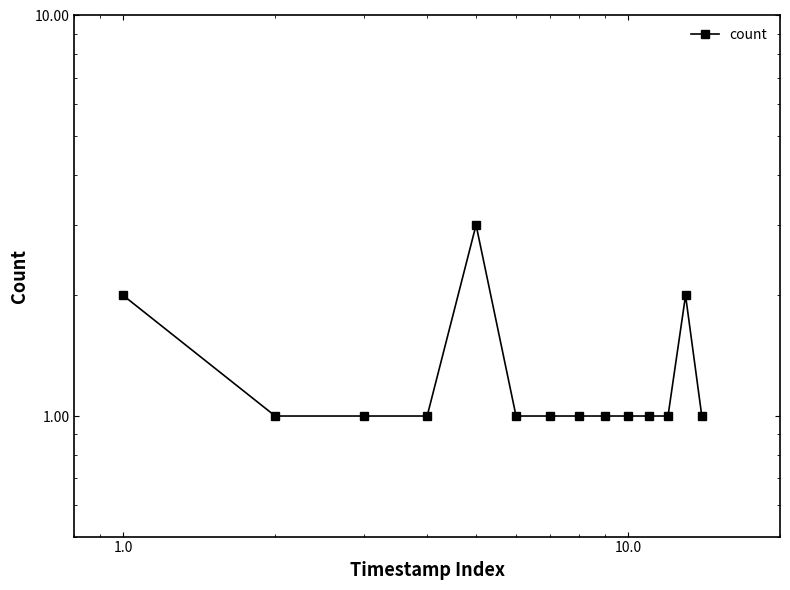

Is it true that the value at 13 is 2?

False